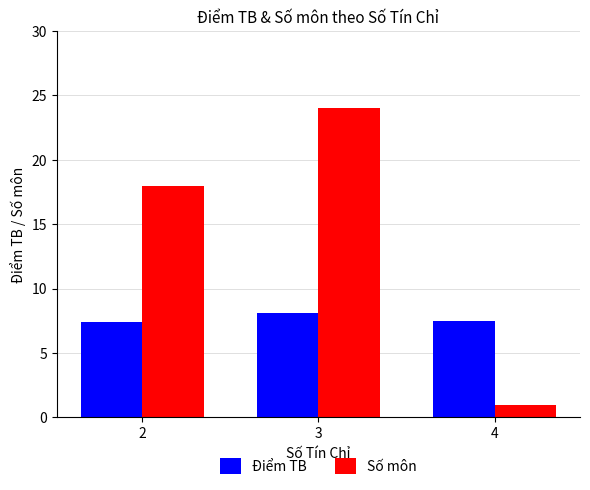

What is the difference between the maximum and minimum values in the Số môn series?

23.0